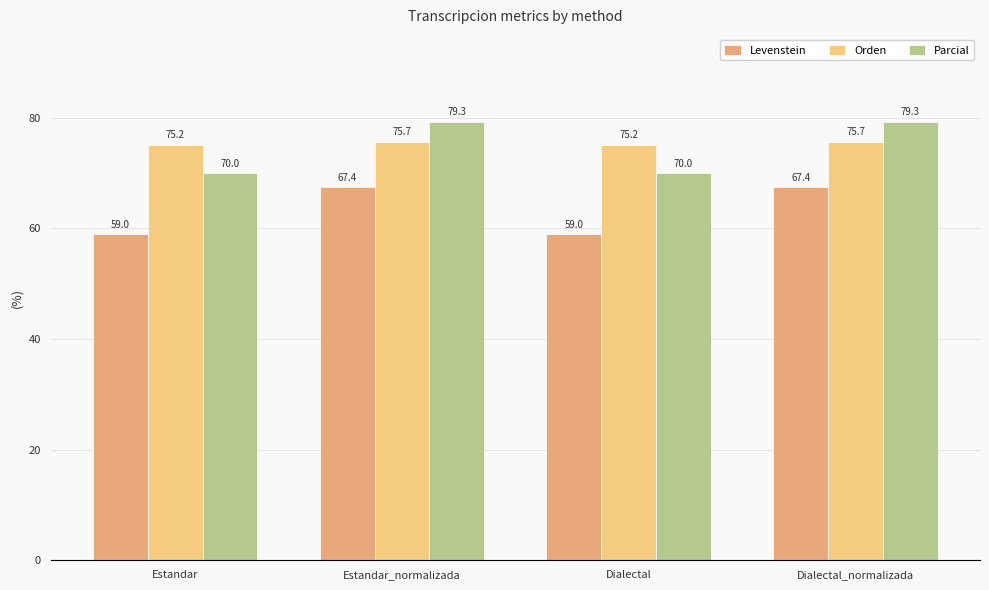

Which series has the widest spread of values?

Parcial